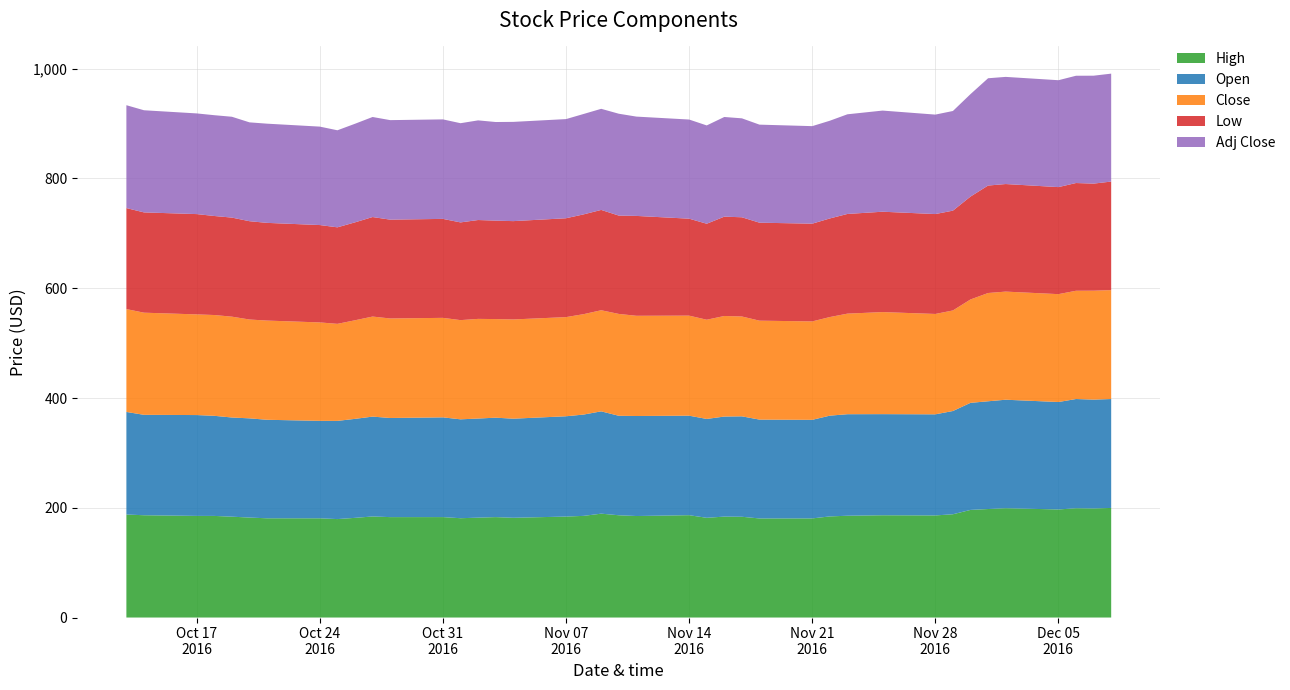

Reading right to left, what are all the values shown in this chart?

High: 199.7	198.7	199.1	196.9	199.2	197.7	196.1	188.2	186.0	186.3	185.5	184.2	180.6	180.5	183.6	183.9	181.7	186.5	184.9	186.3	189.2	185.2	184.0	181.8	183.0	182.0	180.9	183.0	182.9	184.1	181.6	179.4	180.8	180.8	182.1	183.8	185.1	185.2	186.4	187.7
Open: 198.4	198.3	199.0	195.8	197.7	196.3	195.1	188.1	184.2	184.3	185.0	183.6	179.6	180.1	183.0	182.3	180.1	181.3	182.2	181.3	186.4	184.6	182.8	180.6	181.2	180.6	180.2	181.7	180.6	181.9	180.4	178.9	177.6	179.5	180.8	180.7	182.4	183.8	183.0	186.9
Close: 198.4	198.5	197.3	196.6	197.0	197.3	188.4	183.2	182.9	186.0	183.2	179.7	179.3	180.3	181.9	183.2	180.8	182.3	182.6	185.6	184.2	182.9	180.7	180.8	179.7	181.6	180.8	181.3	181.3	182.3	179.6	176.8	179.4	180.8	180.1	183.8	183.7	183.4	186.1	187.4
Low: 197.8	195.1	196.3	195.0	196.0	195.8	187.5	181.9	182.0	182.9	181.6	179.6	178.1	178.5	180.8	181.0	174.9	176.7	182.0	179.2	182.8	181.8	180.1	179.2	179.4	180.1	178.1	180.4	180.1	181.4	178.4	175.9	177.4	178.0	179.1	180.5	180.4	182.8	182.7	184.1
Adj Close: 196.6	196.7	195.5	194.8	195.2	195.5	186.7	181.6	181.2	184.3	181.6	178.1	177.7	178.7	180.3	181.6	179.1	180.6	181.0	185.6	184.2	182.9	180.7	180.8	179.7	181.6	180.8	181.3	181.3	182.3	179.6	176.8	179.4	180.8	180.1	183.8	183.7	183.4	186.1	187.4